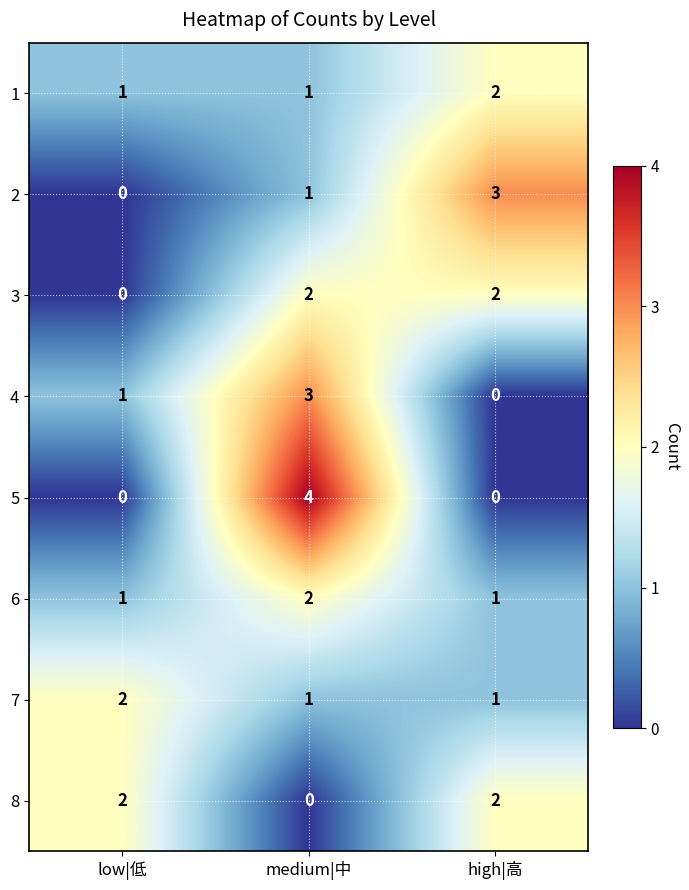

At which label does 7 reach its peak?

low|低